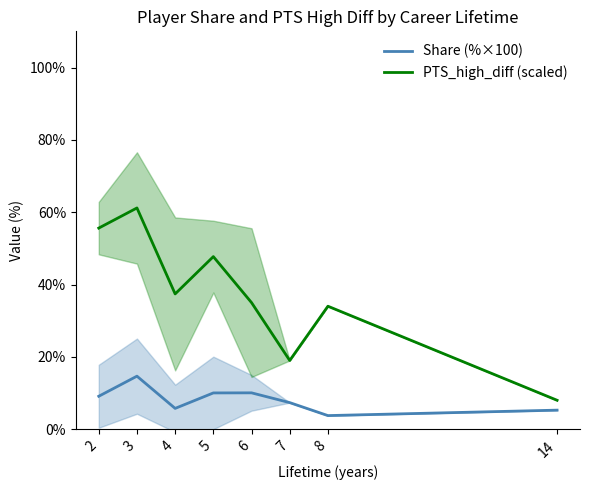

How many series are shown in this chart?

2